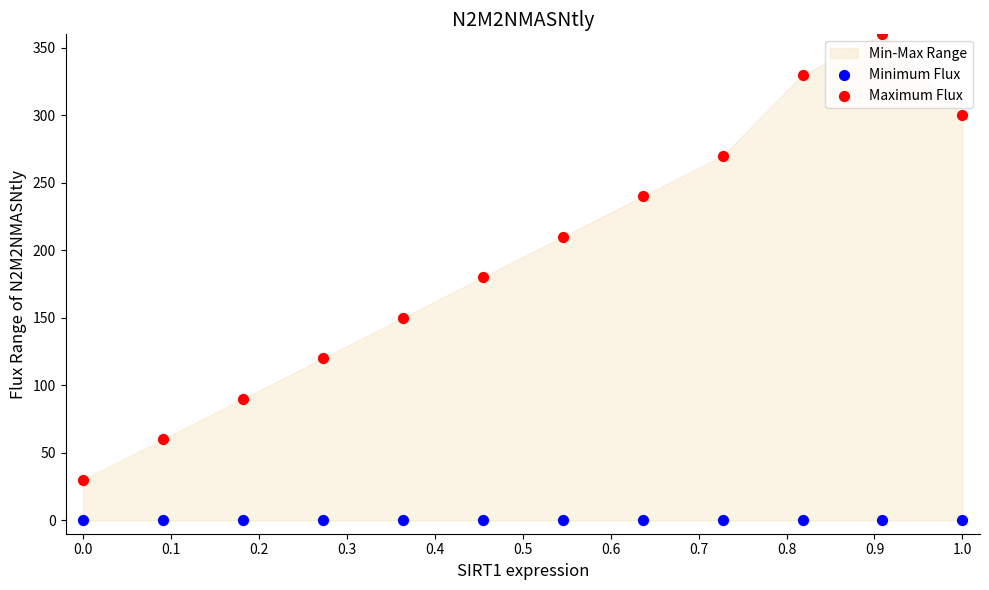

Which series contains the highest Y value?

Maximum Flux